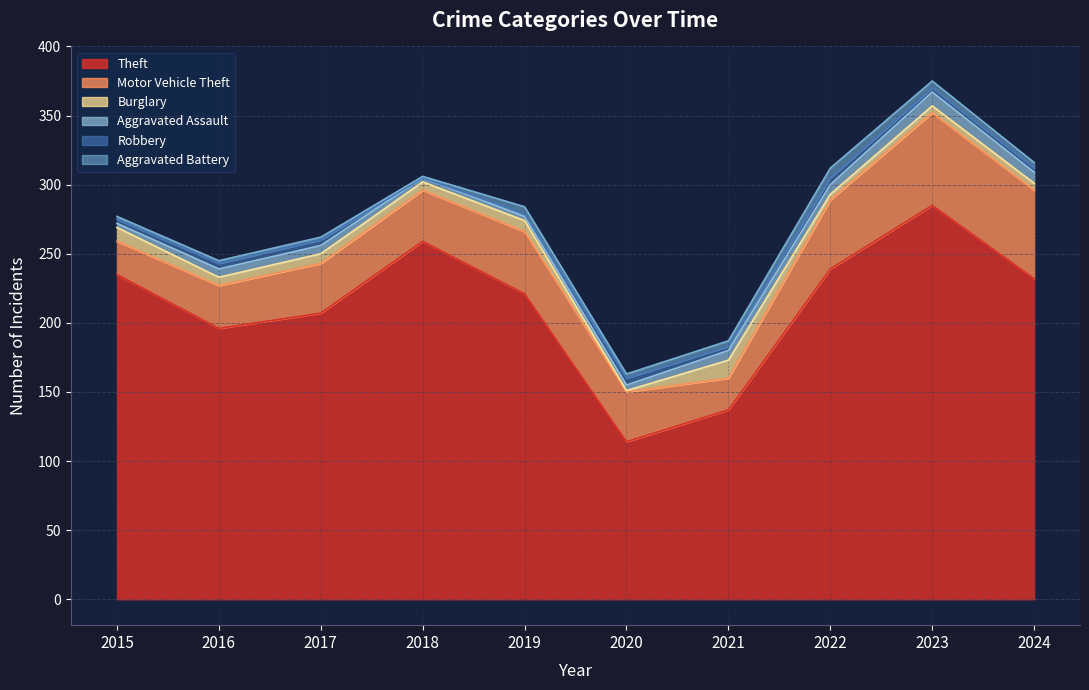

What is the difference between the second highest and second lowest values in the Aggravated Battery series?

3